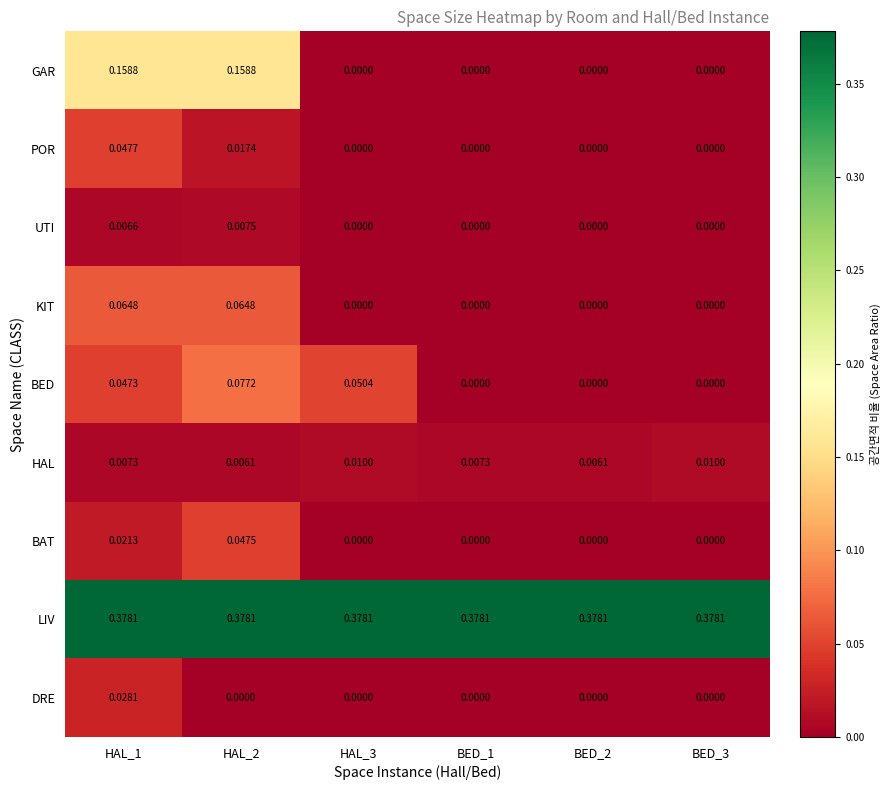

How many data points does each series have?

6